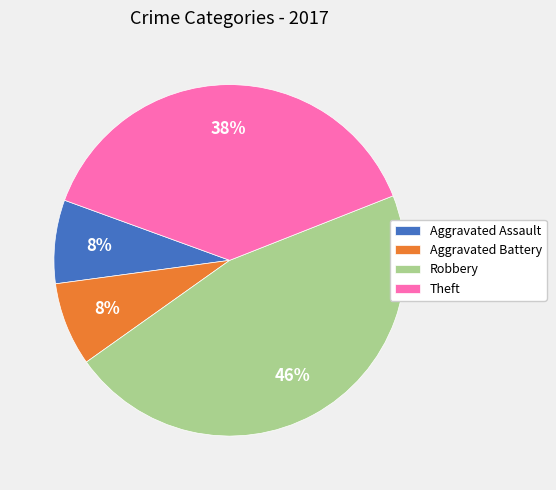

To the nearest percent, what is the difference between the largest and smallest slice percentages?

38%